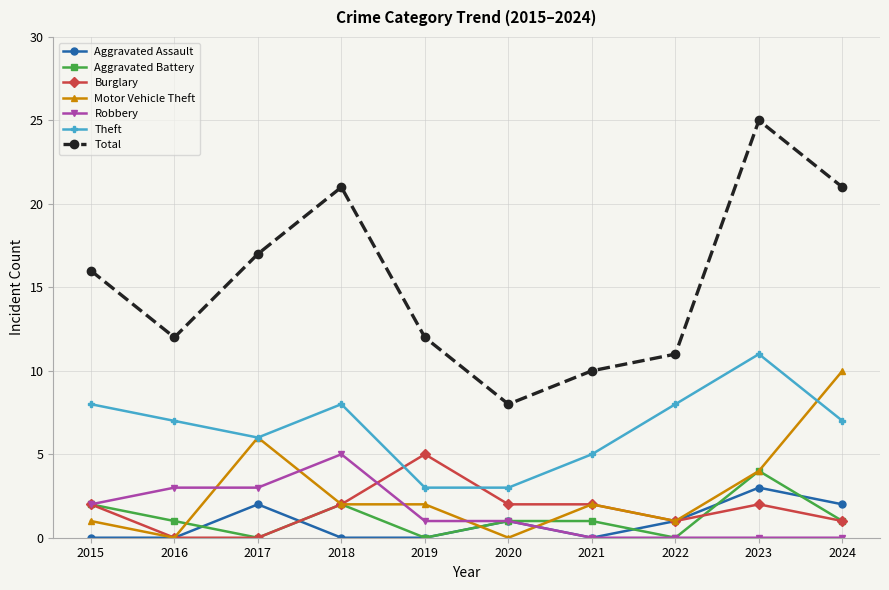

What is the approximate value of Burglary at 2021?

2